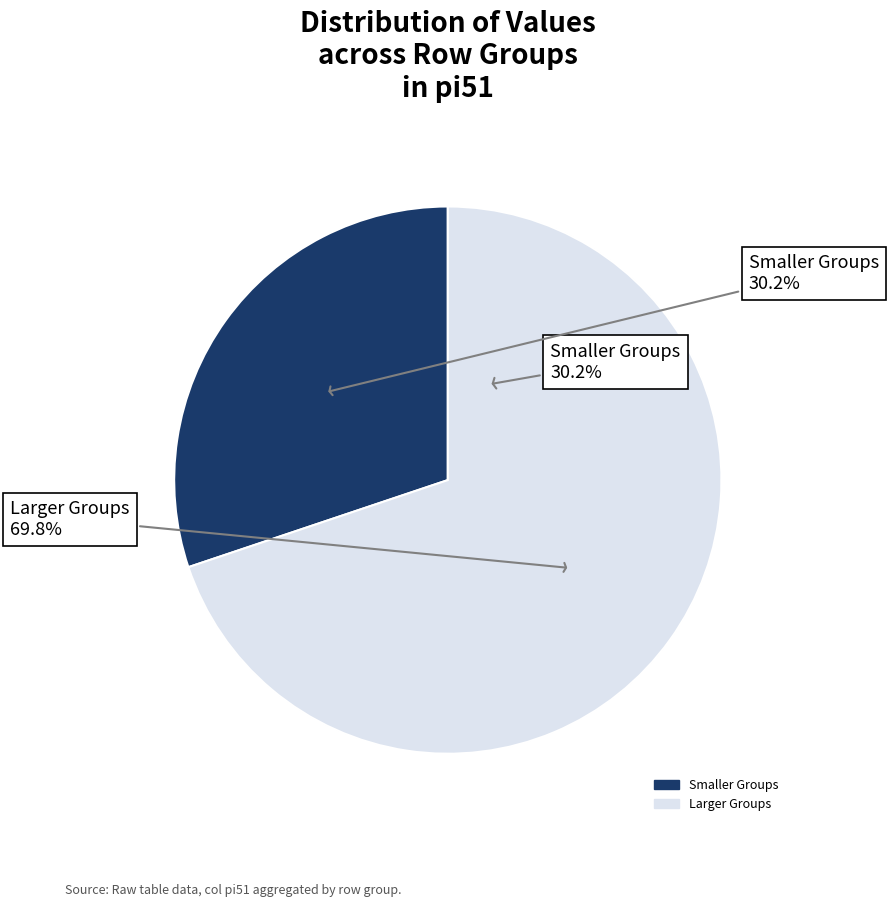

Is i5 the majority of the pie?

No